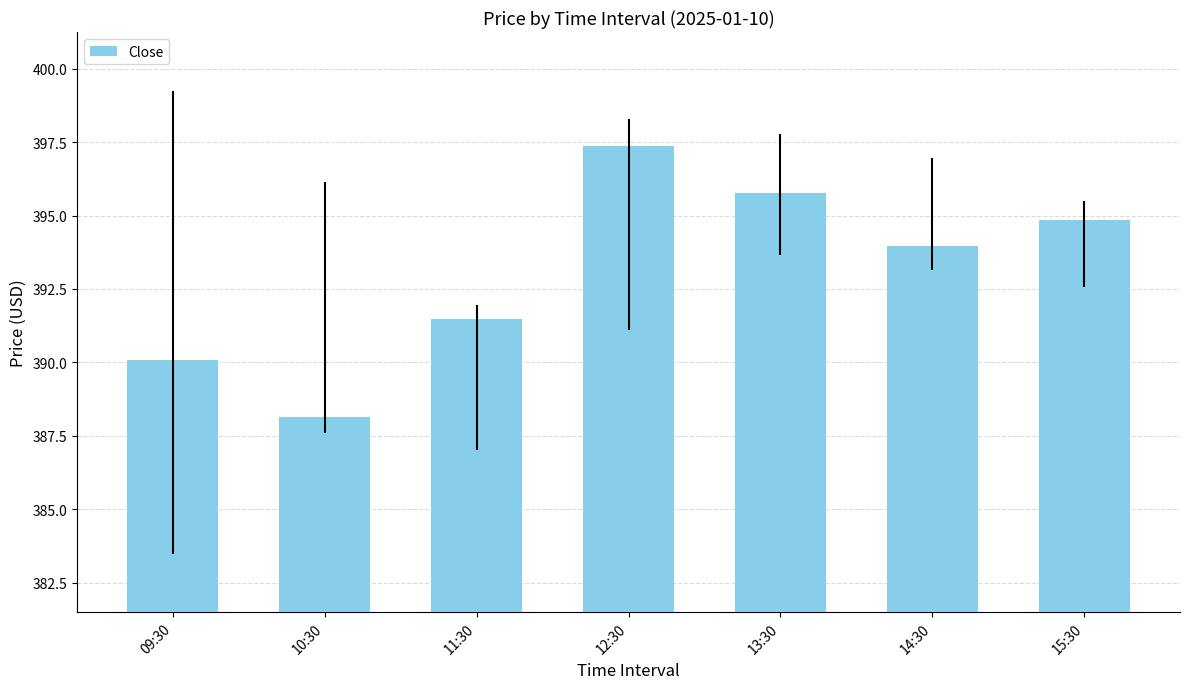

Reading right to left, what are all the values shown in this chart?

394.9	394.0	395.8	397.4	391.5	388.1	390.1